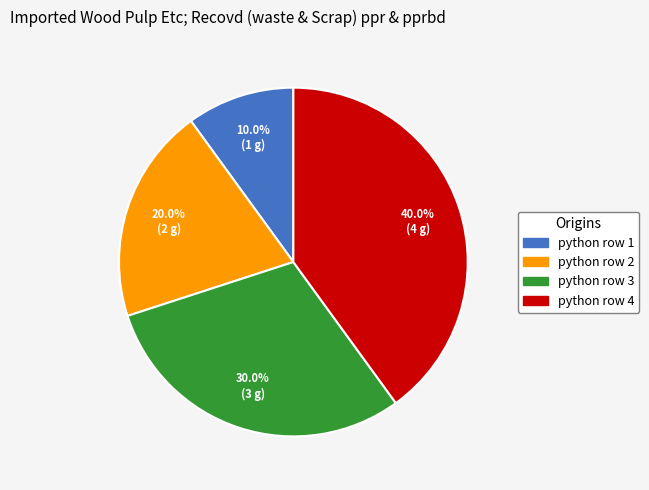

How many slices are in this pie chart?

4